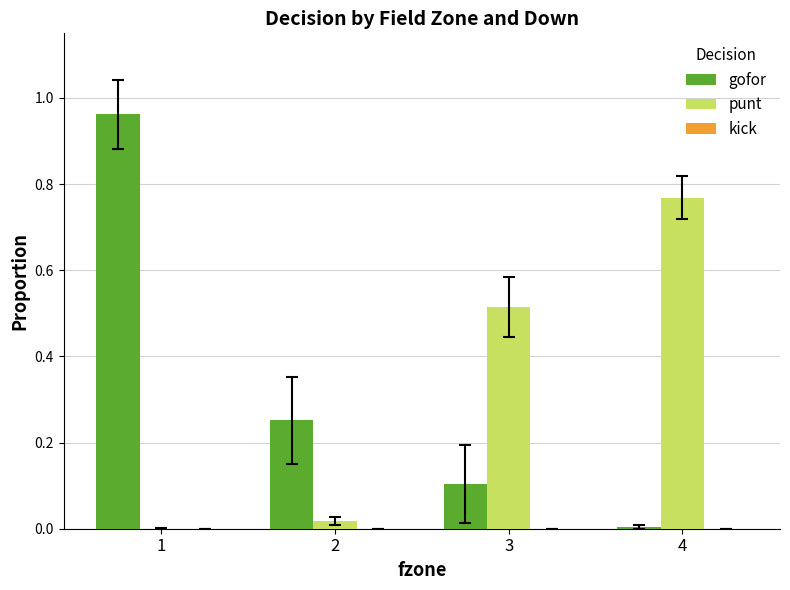

Which series changed the most between 3 and 4?

punt